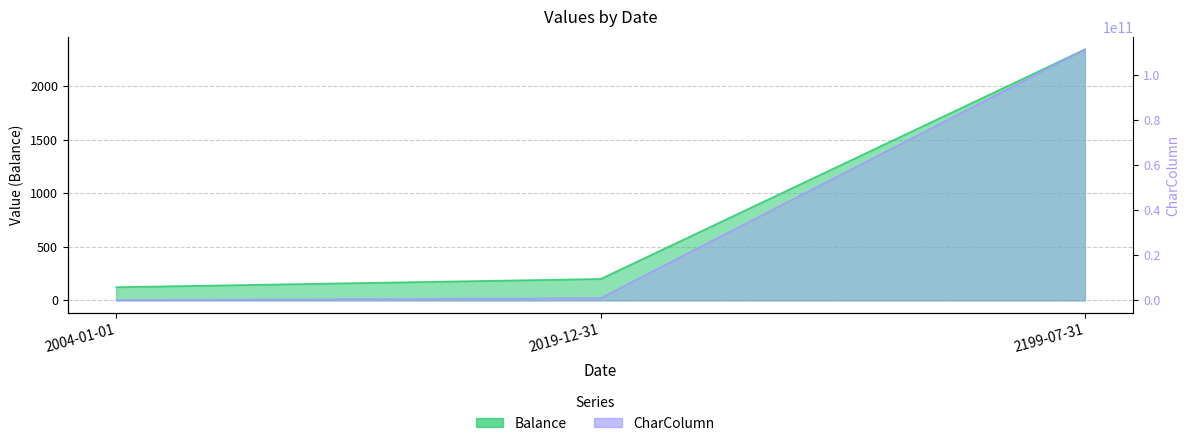

The Balance series shows 56.7 at 2004-01-01. True or false?

False